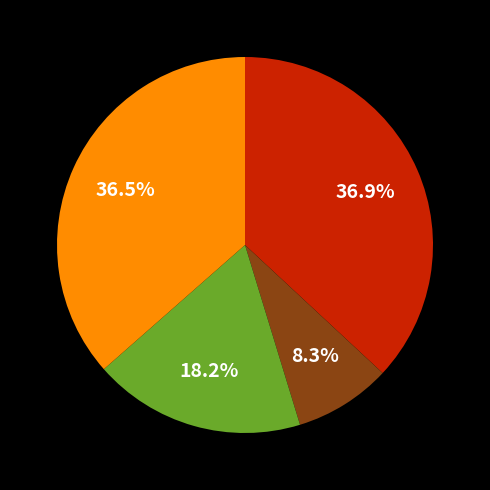

To the nearest percent, what is the average slice percentage?

25%